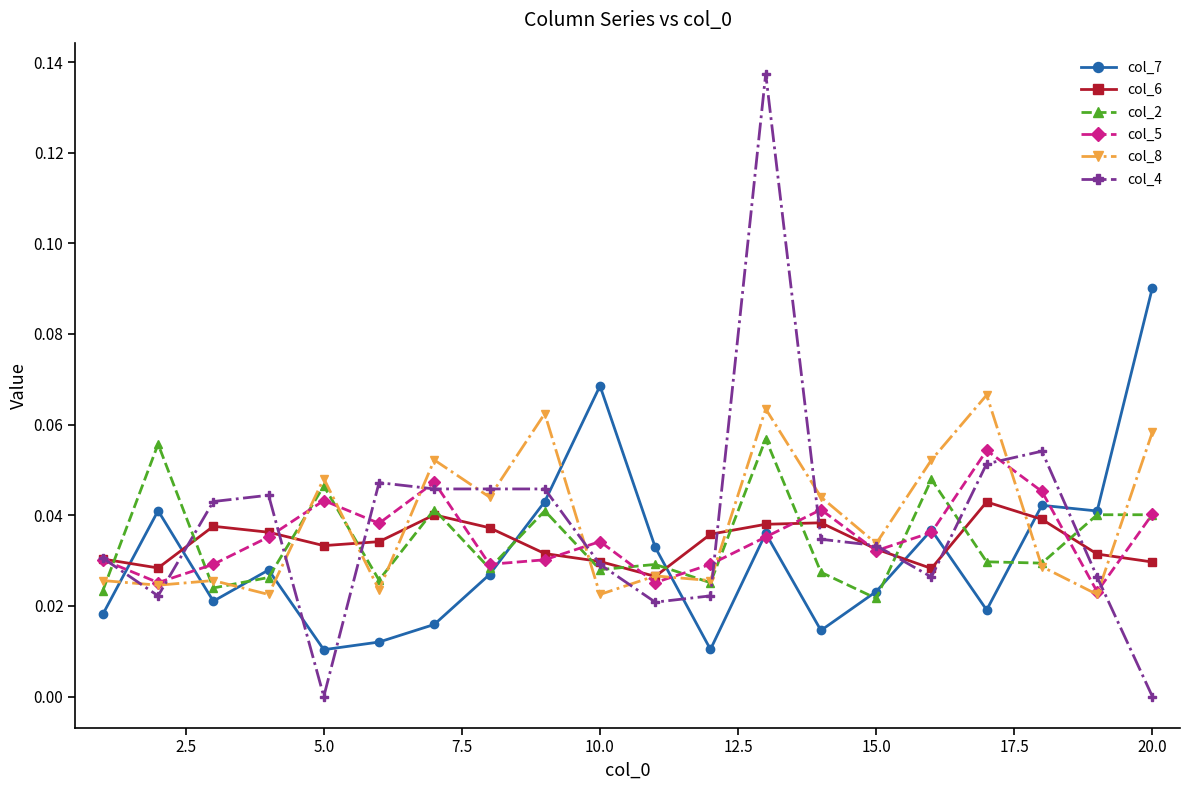

Which series has the largest range (max minus min)?

col_4